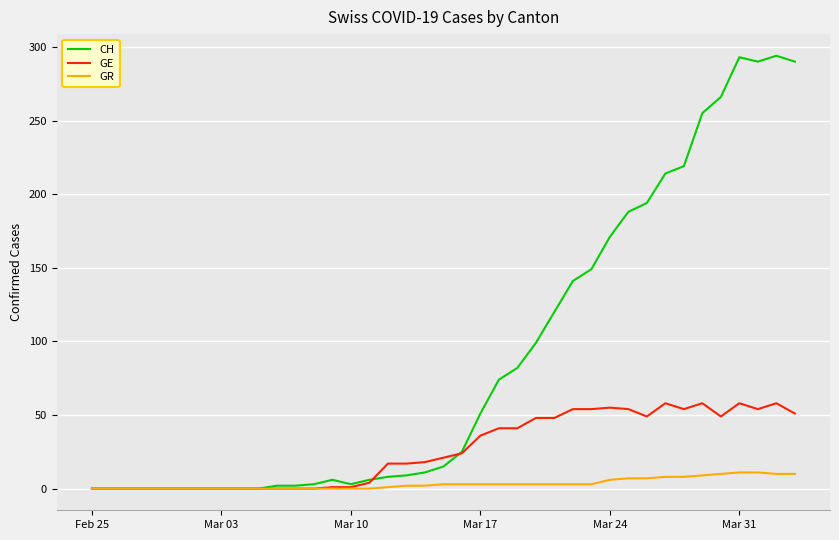

Which series has the widest spread of values?

CH